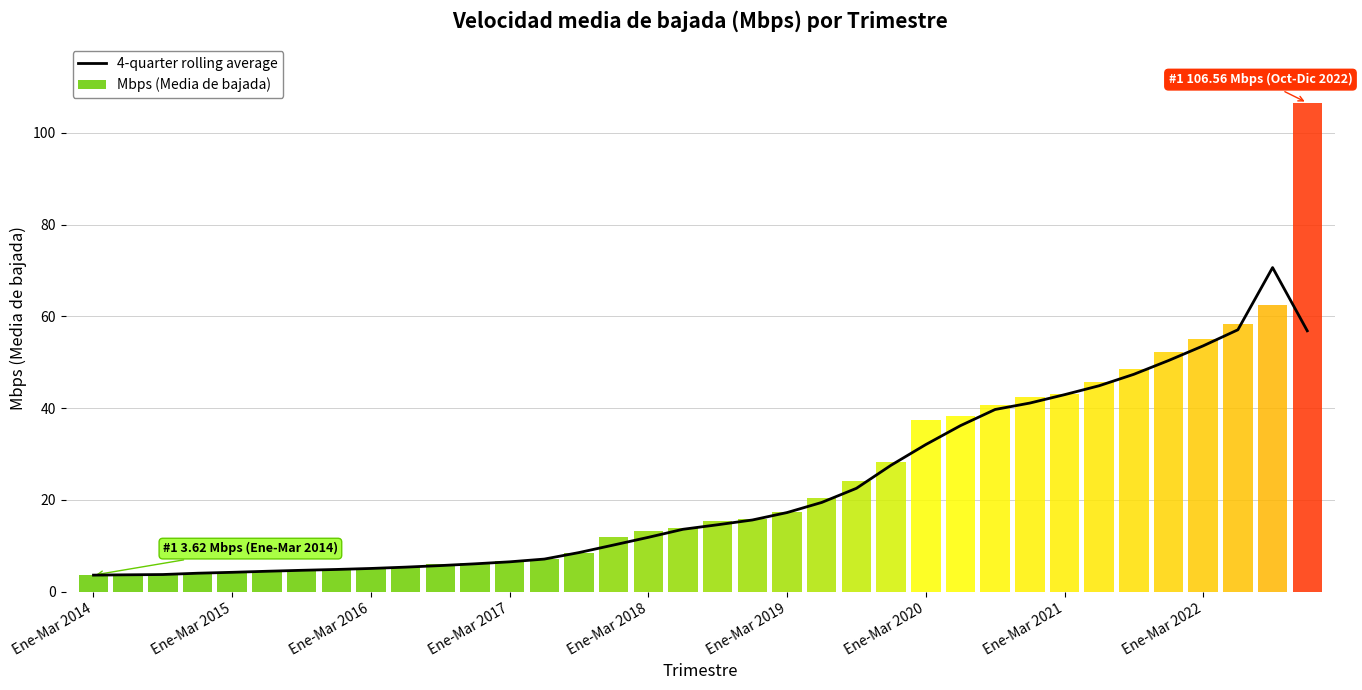

What value does the data have at 29?

44.9